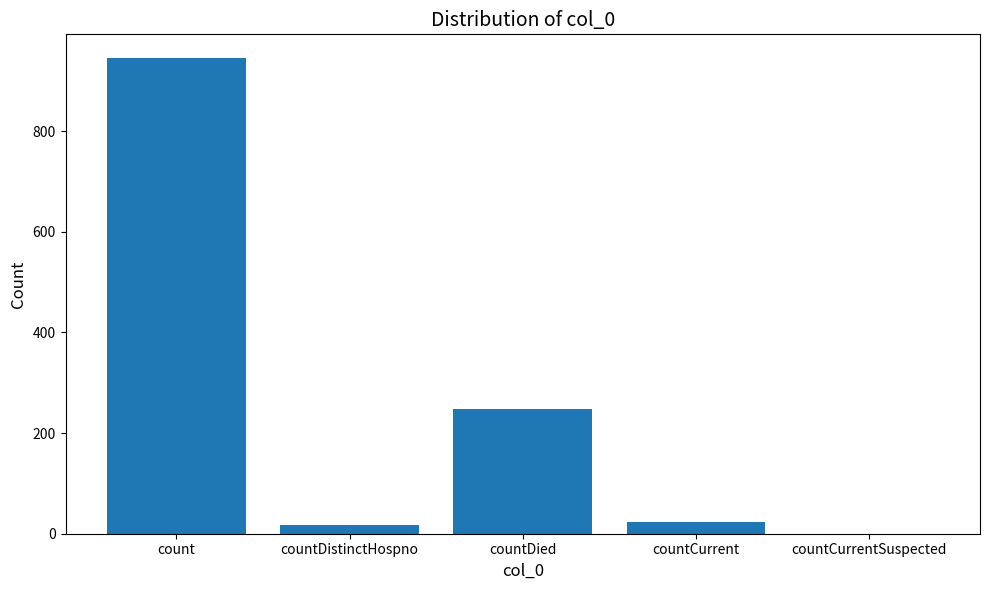

What is the difference between the values at countCurrent and countDied?

224